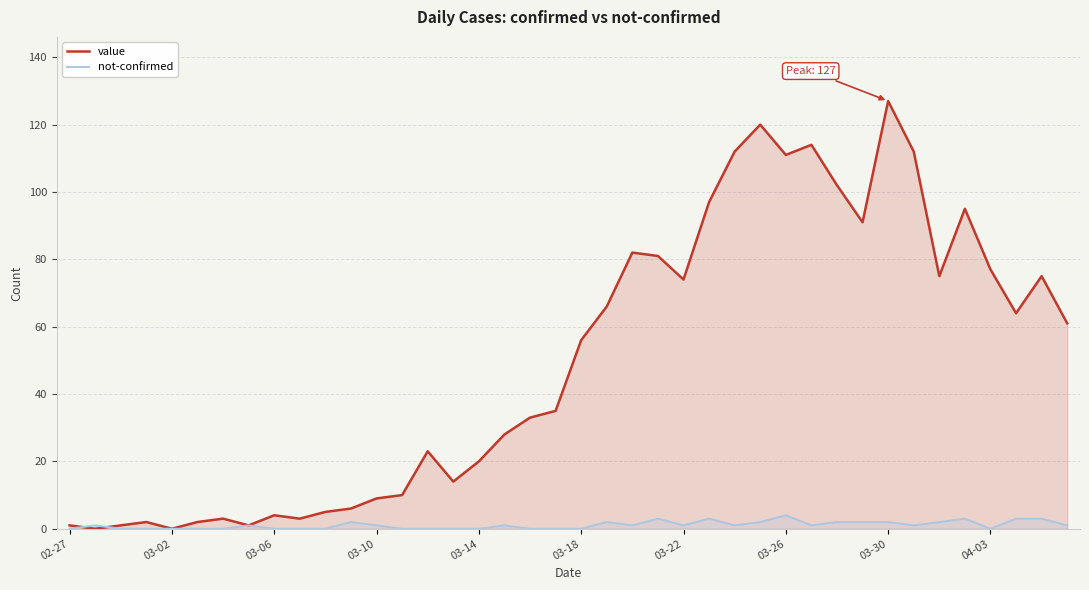

Which series has the widest spread of values?

value